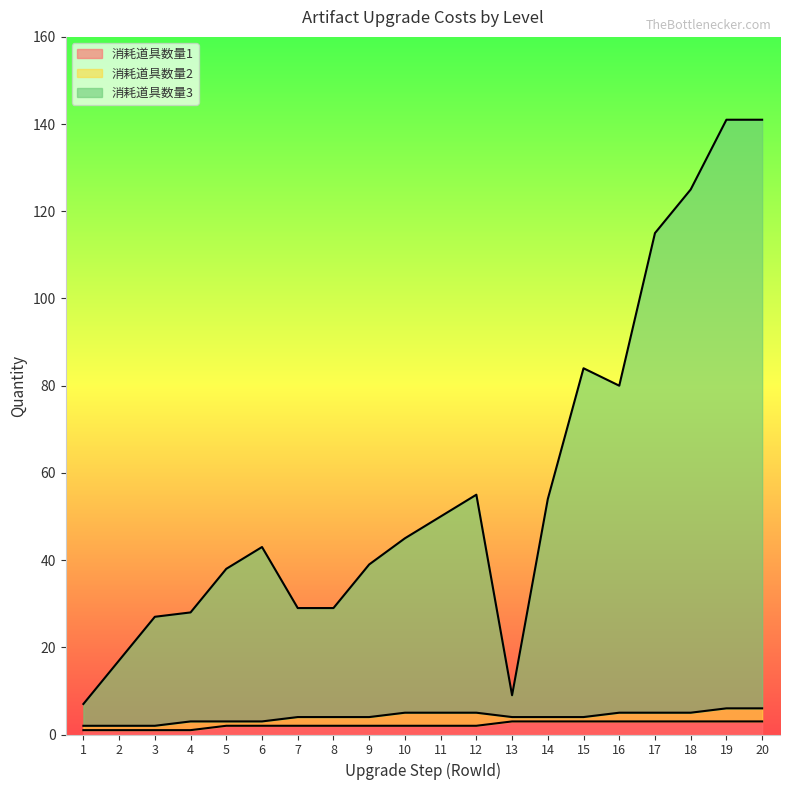

What is the difference between the second highest and second lowest values in the 消耗道具数量1 series?

2